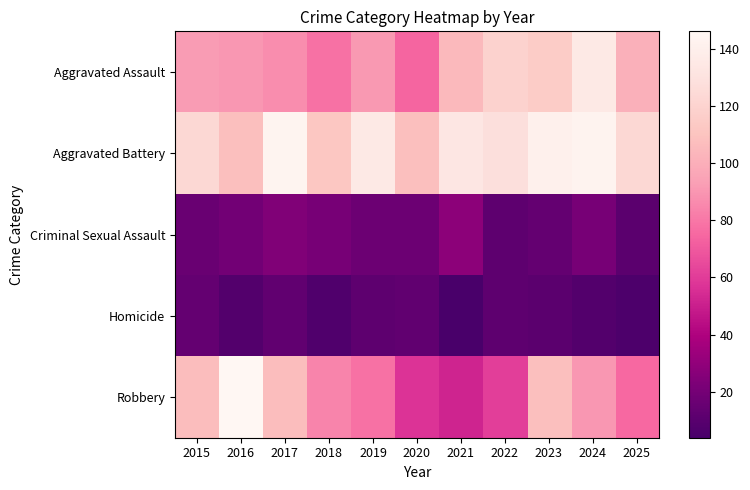

Reading left to right, list all the values displayed in this chart.

Aggravated Assault: 2015=92	2016=90	2017=87	2018=78	2019=91	2020=74	2021=105	2022=119	2023=115	2024=135	2025=101
Aggravated Battery: 2015=123	2016=108	2017=144	2018=112	2019=135	2020=108	2021=133	2022=128	2023=141	2024=143	2025=123
Criminal Sexual Assault: 2015=16	2016=19	2017=24	2018=21	2019=17	2020=17	2021=28	2022=12	2023=14	2024=21	2025=11
Homicide: 2015=14	2016=8	2017=13	2018=7	2019=12	2020=13	2021=4	2022=12	2023=11	2024=8	2025=6
Robbery: 2015=107	2016=146	2017=107	2018=84	2019=78	2020=57	2021=52	2022=61	2023=108	2024=90	2025=75